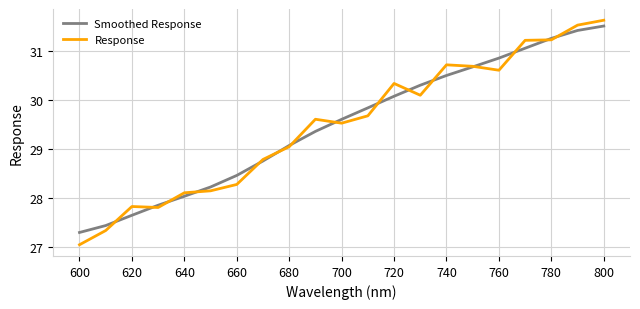

Which series has the widest spread of values?

Response